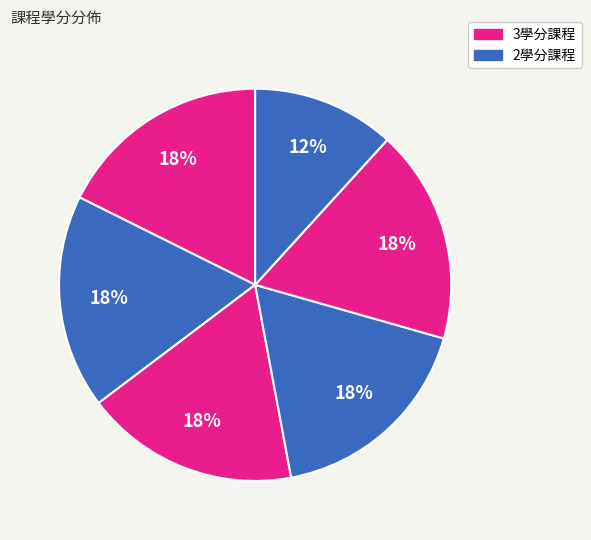

Count the number of slices in the pie.

6